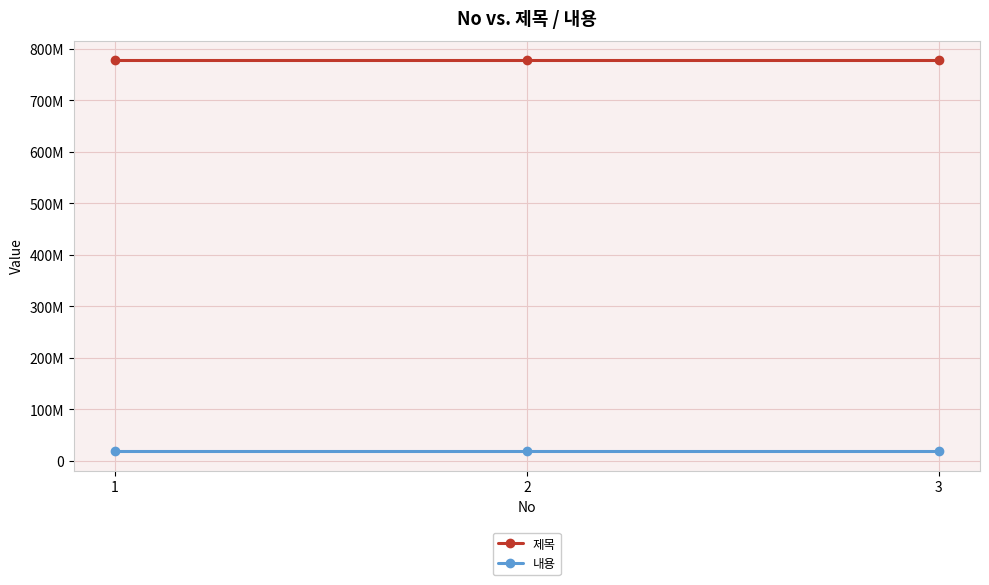

Is it true that 내용 equals 19191919 at 1?

True